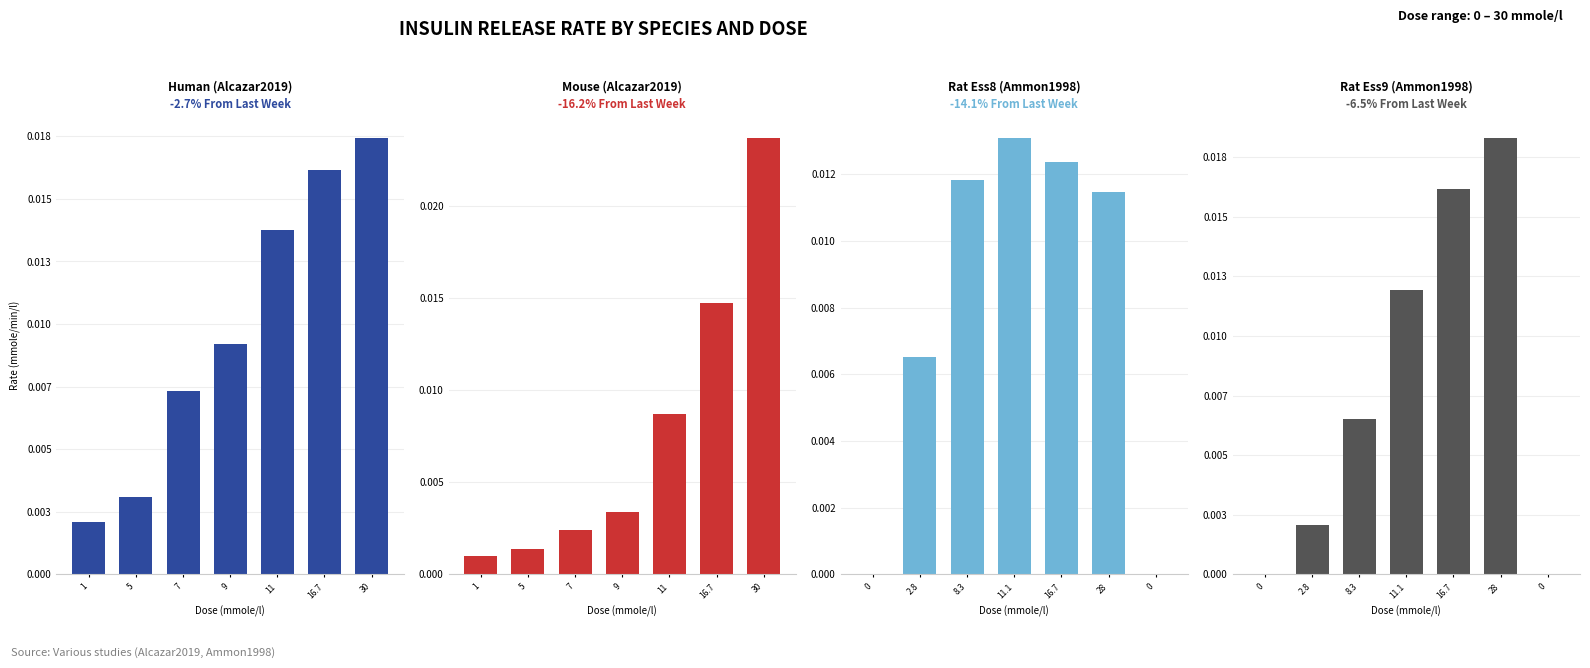

What is the label of the 1st bar from the left?

1